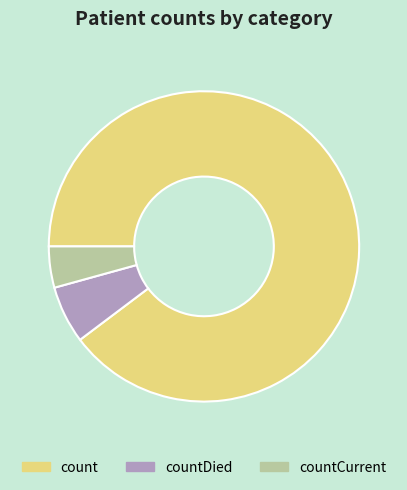

How many slices are in this pie chart?

3